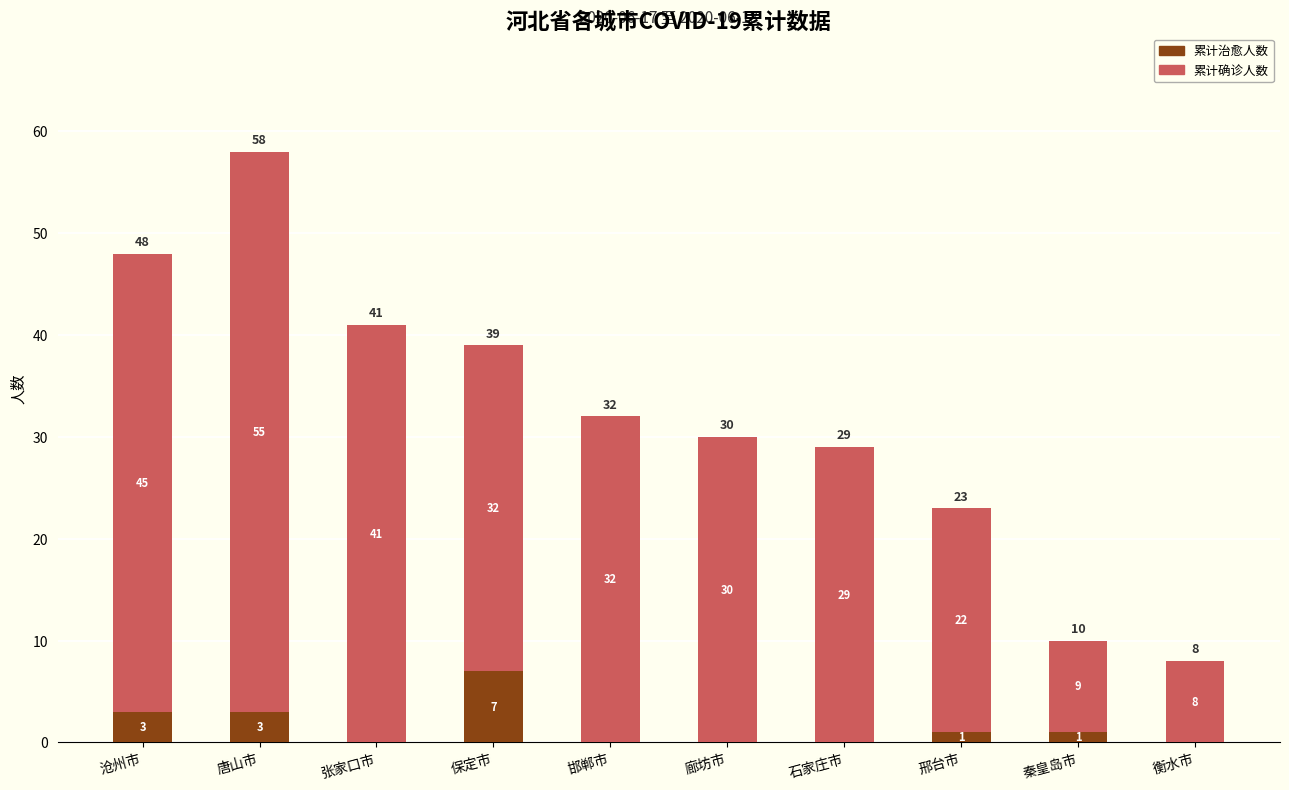

How many series are shown in this chart?

2